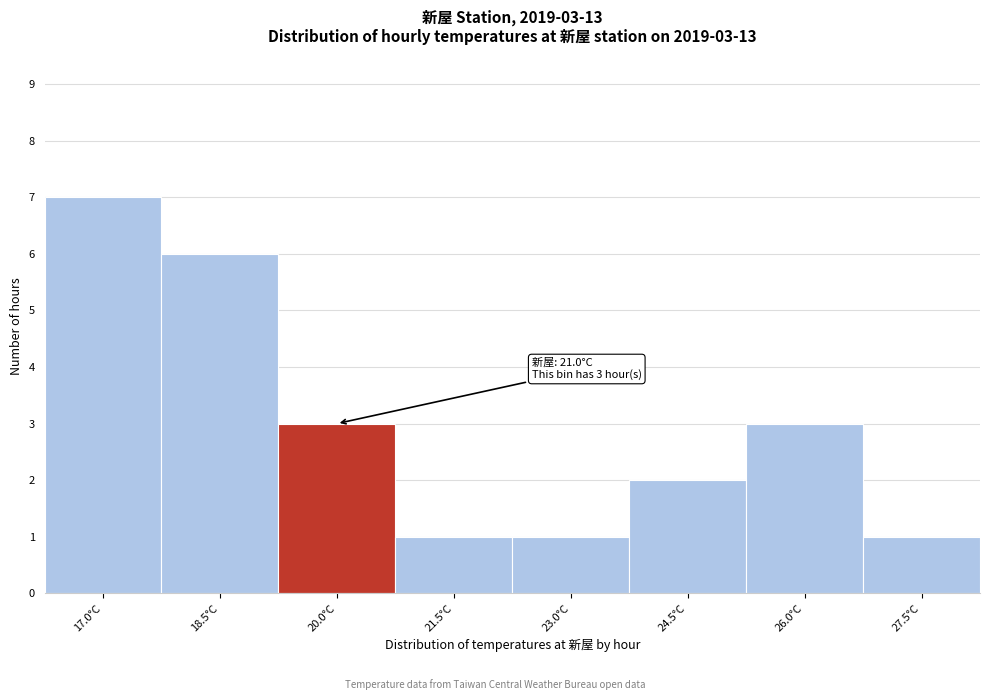

Reading left to right, extract all data points from this chart.

7	6	3	1	1	2	3	1